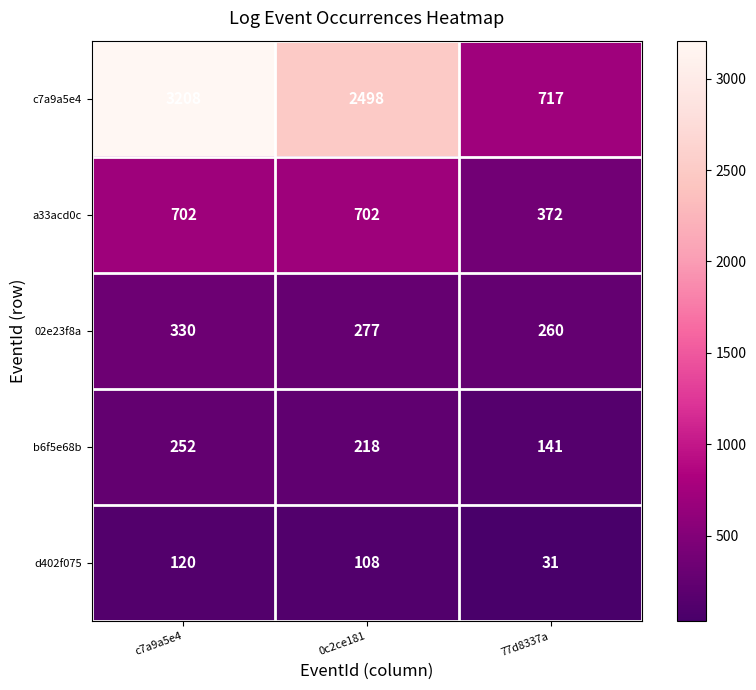

Is the value of d402f075 at 77d8337a greater than the value of a33acd0c at c7a9a5e4?

No